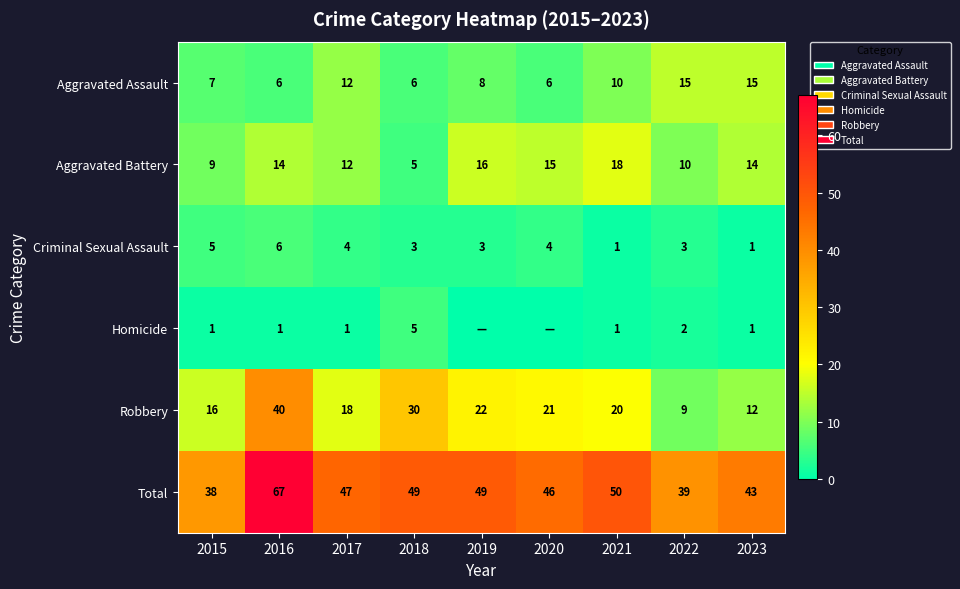

How many distinct data groups are displayed?

6